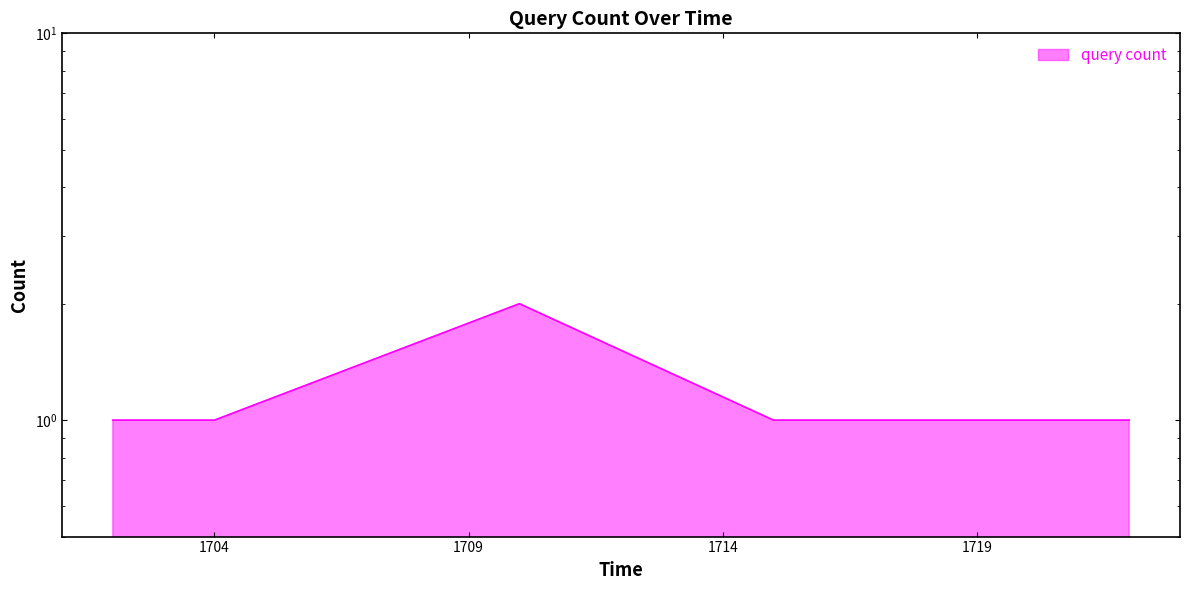

Approximately how many times larger is the value at 2019-03-18 17:15:00 compared to 2019-03-18 17:10:00?

0.5